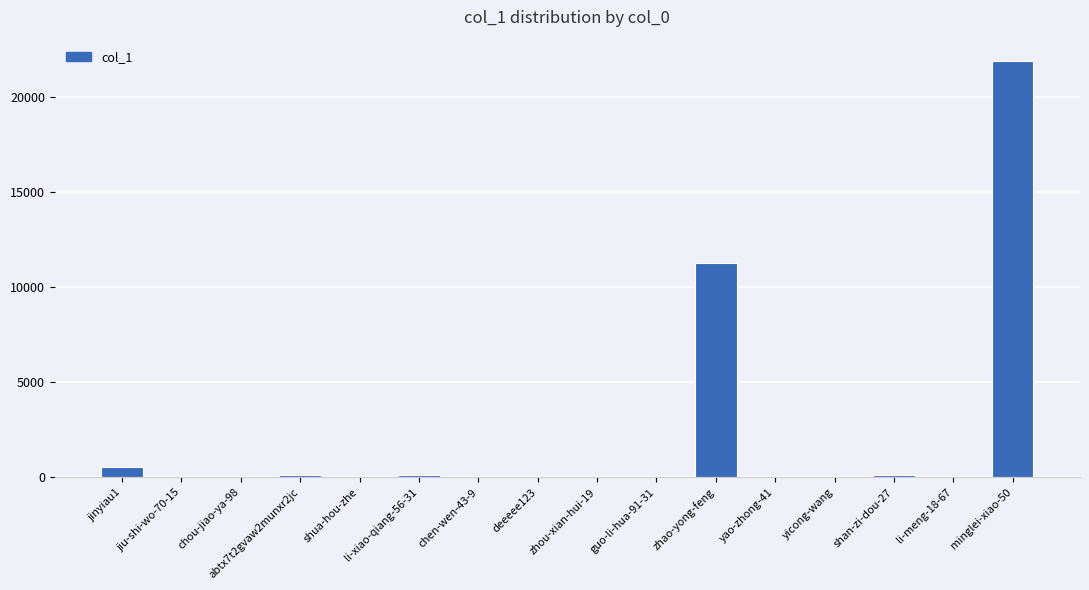

Between zhao-yong-feng and chou-jiao-ya-98, which is larger?

zhao-yong-feng